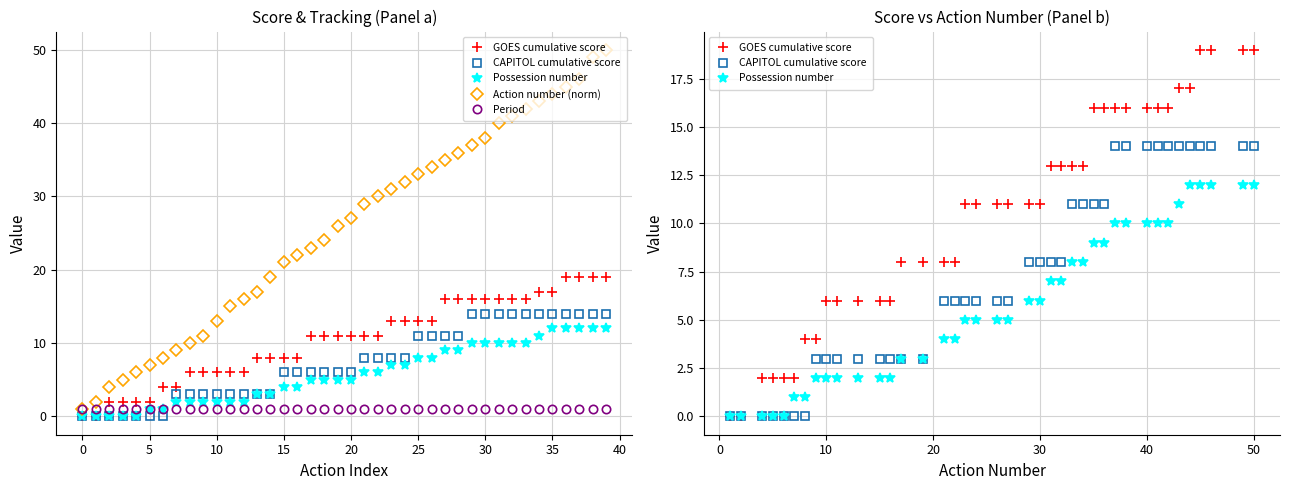

True or false: CAPITOL cumulative score has more than 2 interior local peaks.

False